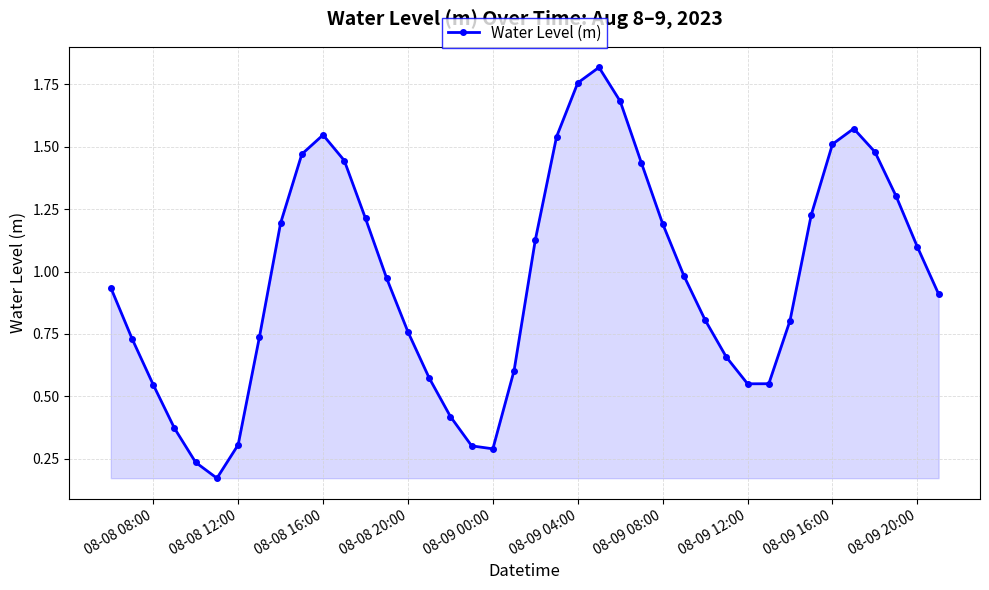

How many interior local peaks (higher than both neighbors) does the data have?

3